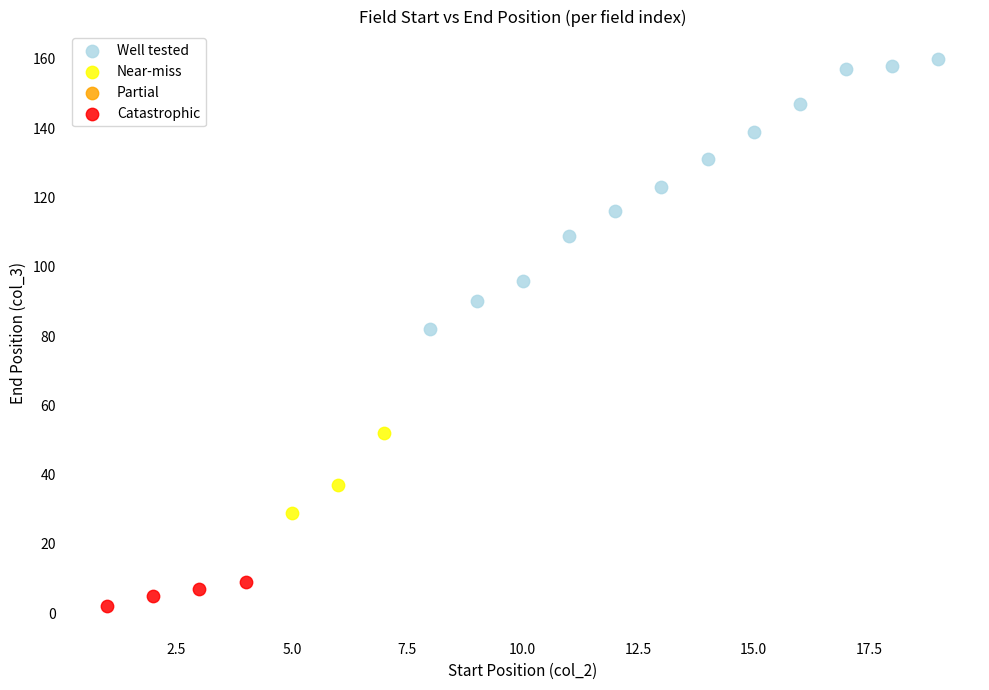

Which series contains the highest Y value?

Well tested